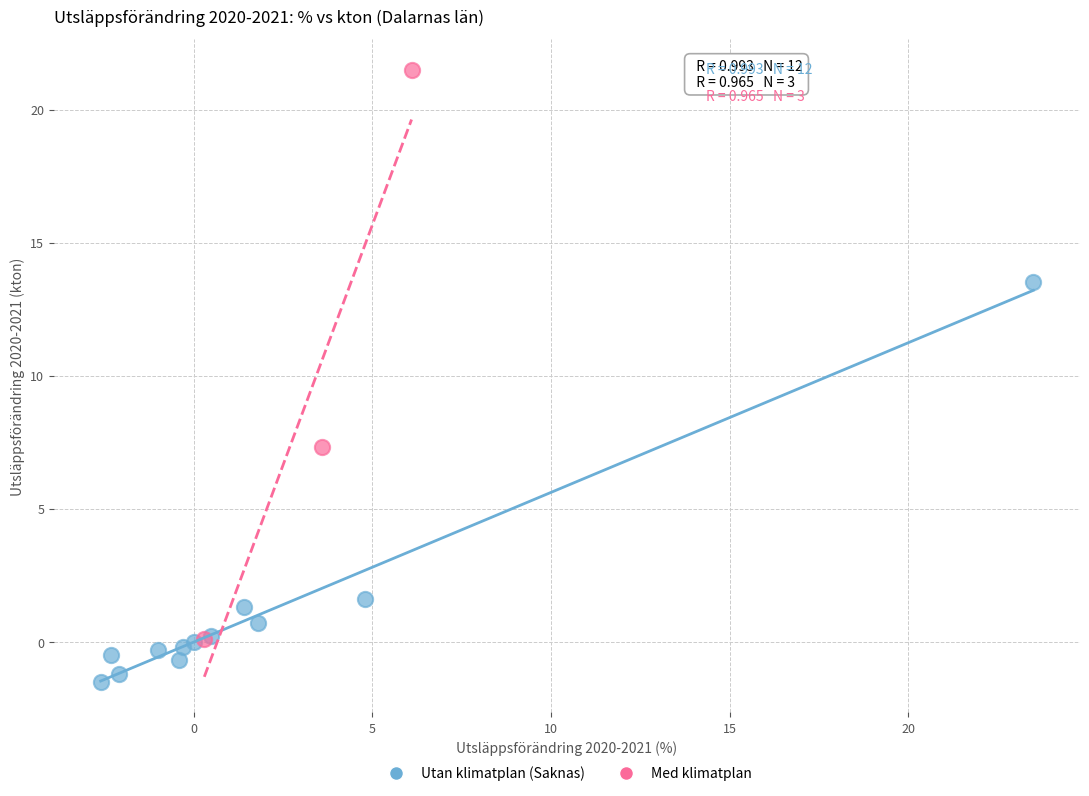

Which series contains the lowest Y value?

Utan klimatplan (Saknas)